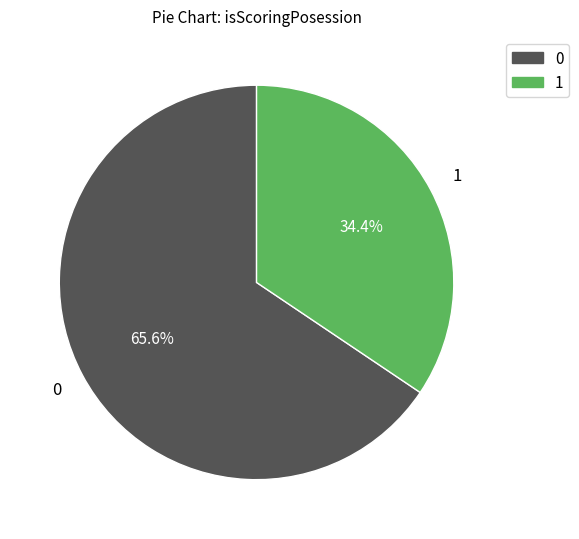

To the nearest percent, what is the difference between the 0 and 1 slice percentages?

31%